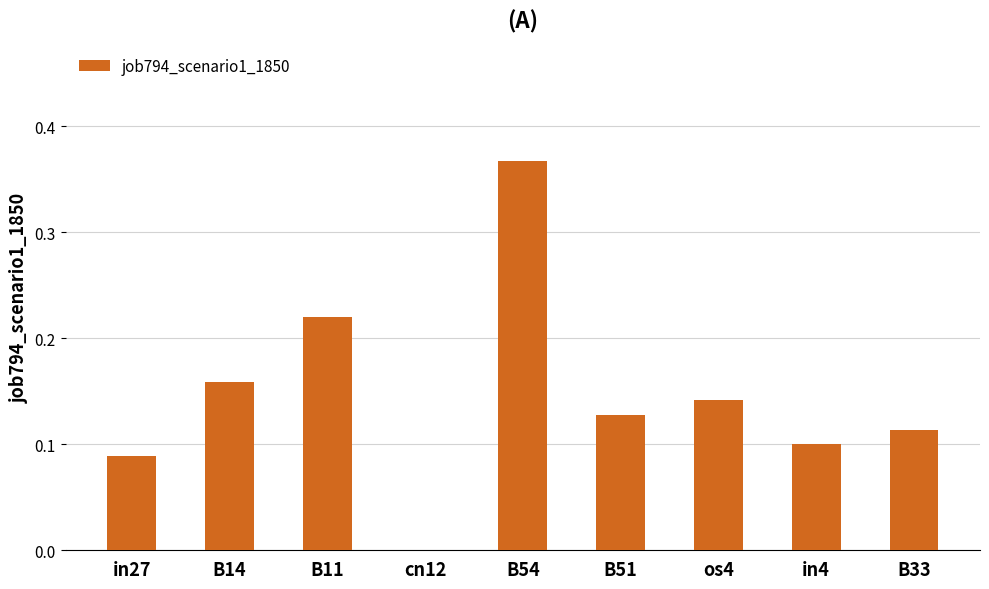

What is the sum of the values at B14 and os4?

0.3